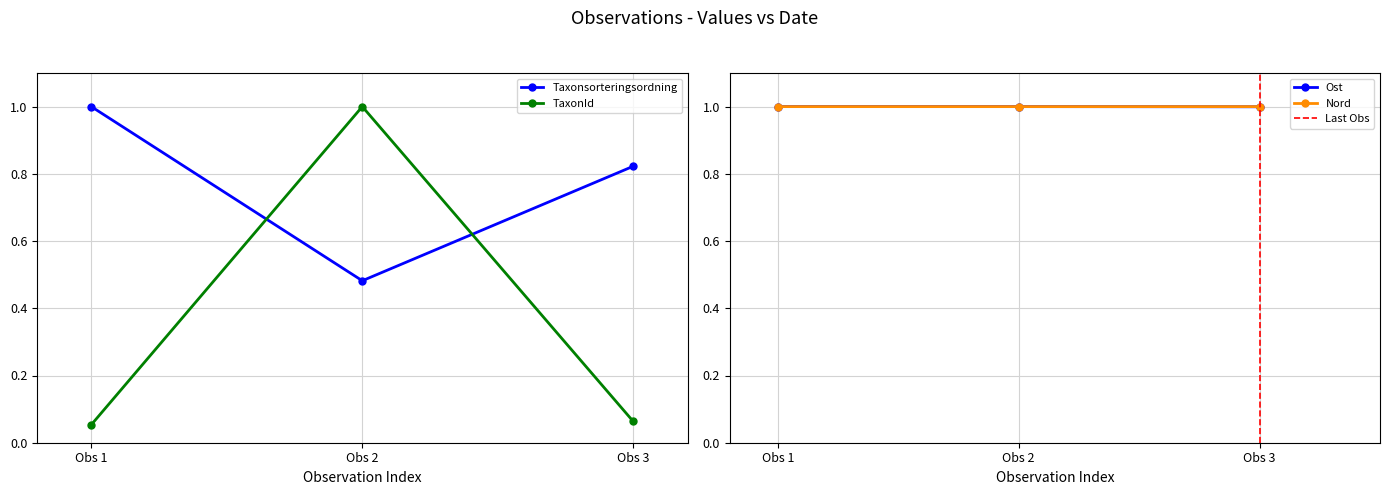

What is the sum of the Taxonsorteringsordning values at Obs 2 and Obs 3?

1.3